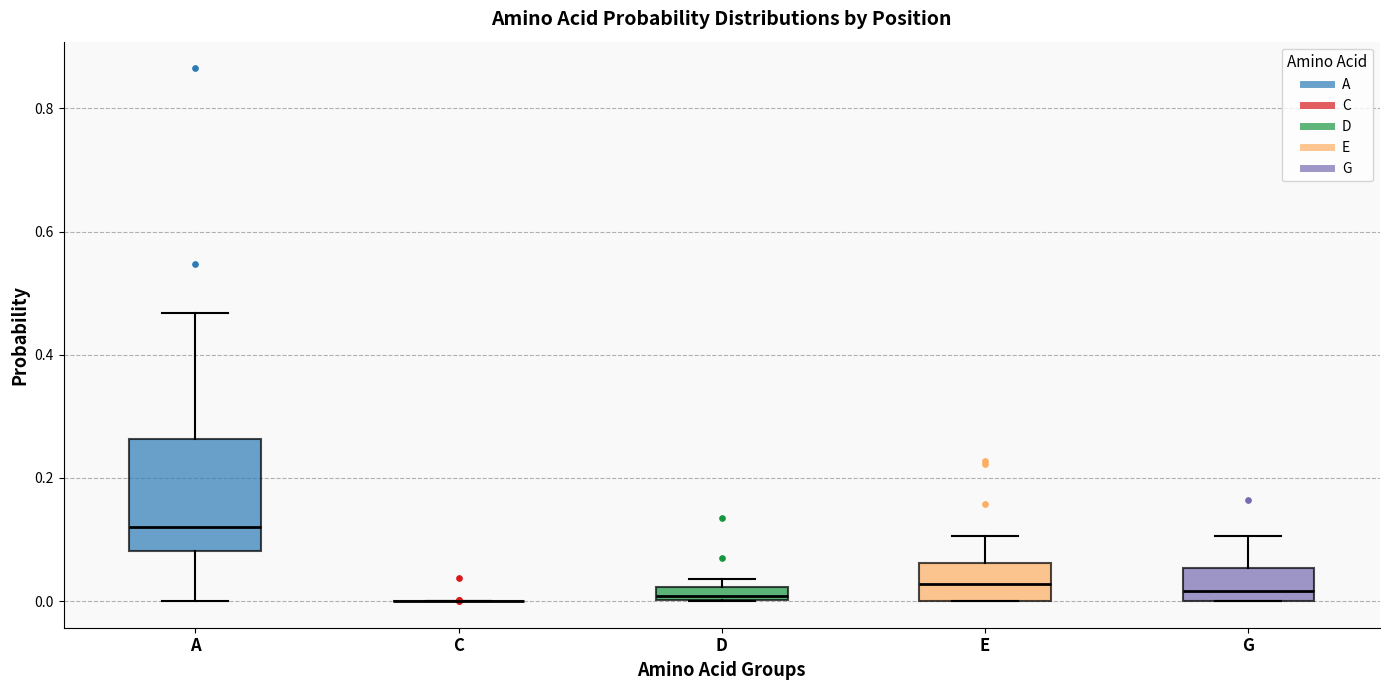

Comparing the boxes themselves (not the whiskers), which one is the tallest?

A